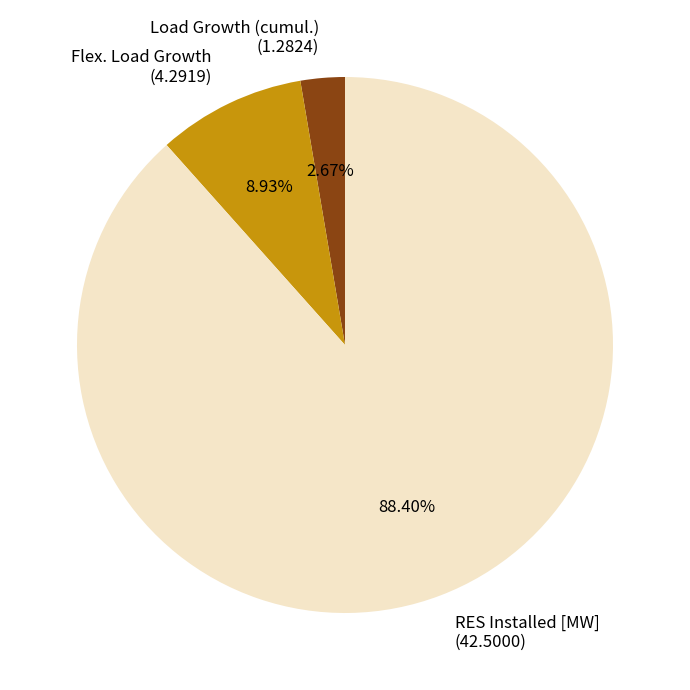

Combined, do Load Growth (cumul.) and Flex. Load Growth account for over 50%?

No